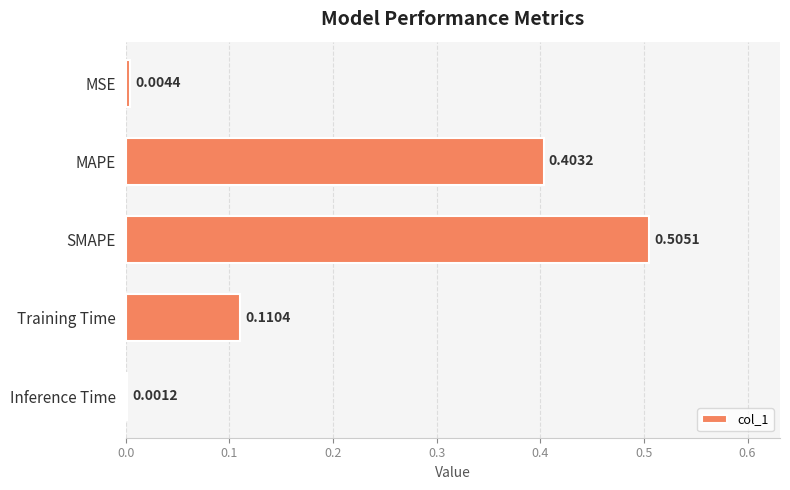

Which category has the highest value across all series?

SMAPE